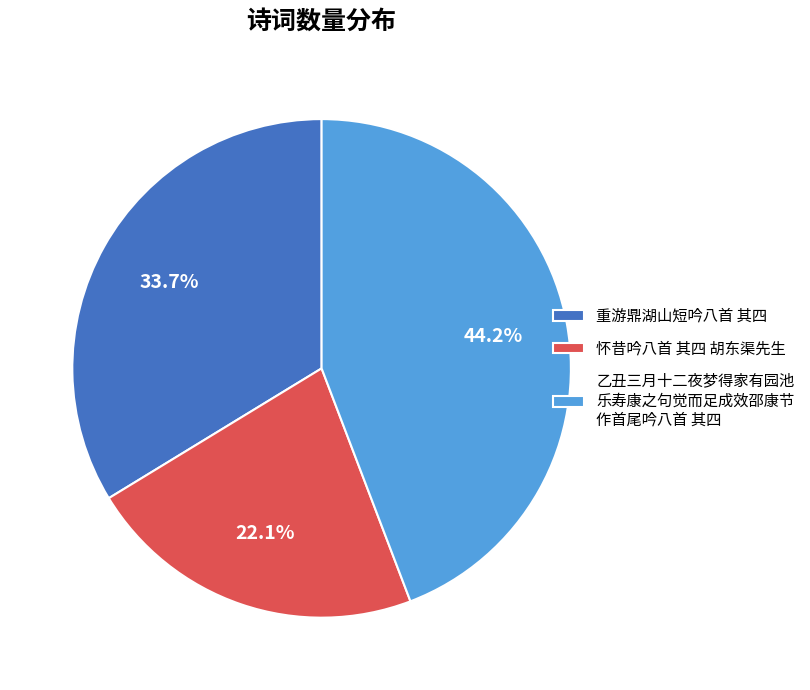

Does any single category account for the majority?

No